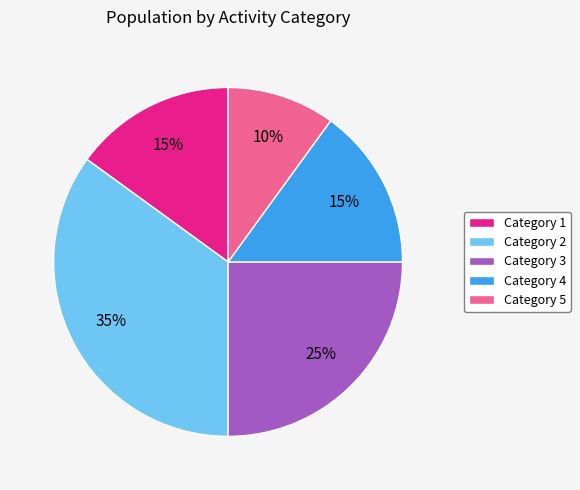

Which category has the smallest portion of the pie?

Category 5